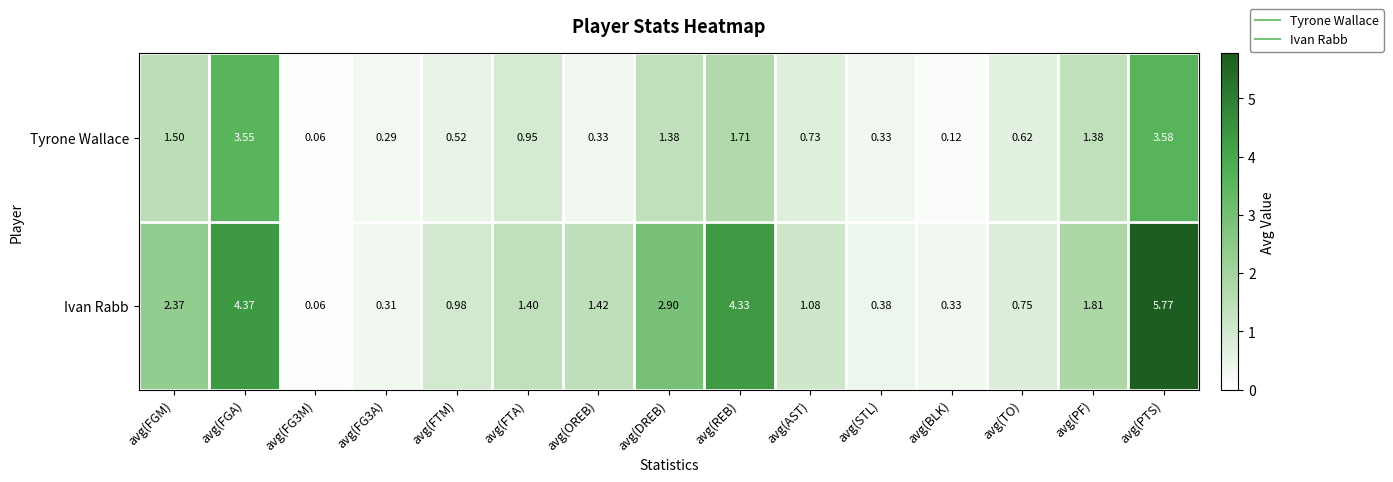

Which category has the highest value in the Ivan Rabb series?

avg(PTS)